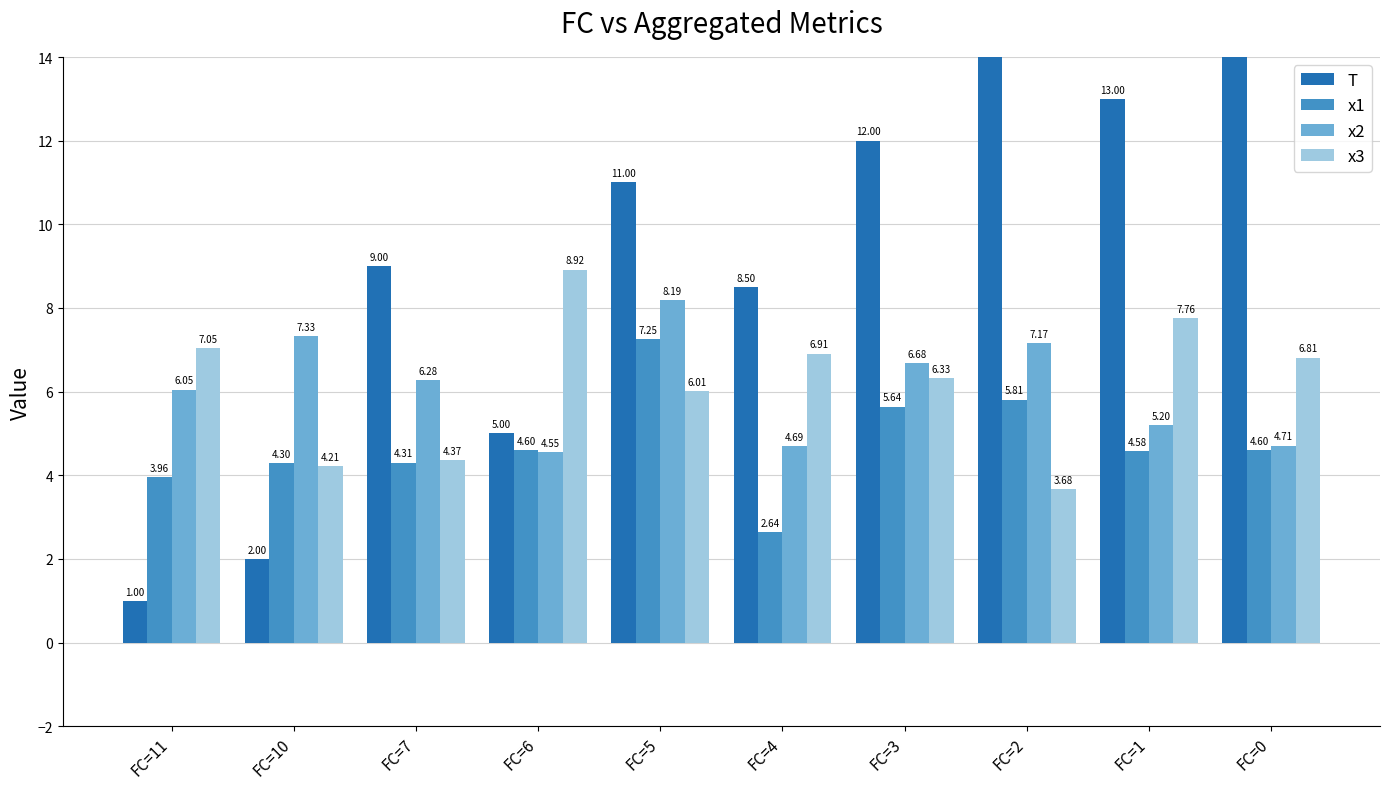

Reading left to right, extract all data points from this chart.

T: 1.0	2.0	9.0	5.0	11.0	8.5	12.0	15.5	13.0	16.0
x1: 4.0	4.3	4.3	4.6	7.2	2.6	5.6	5.8	4.6	4.6
x2: 6.0	7.3	6.3	4.6	8.2	4.7	6.7	7.2	5.2	4.7
x3: 7.0	4.2	4.4	8.9	6.0	6.9	6.3	3.7	7.8	6.8